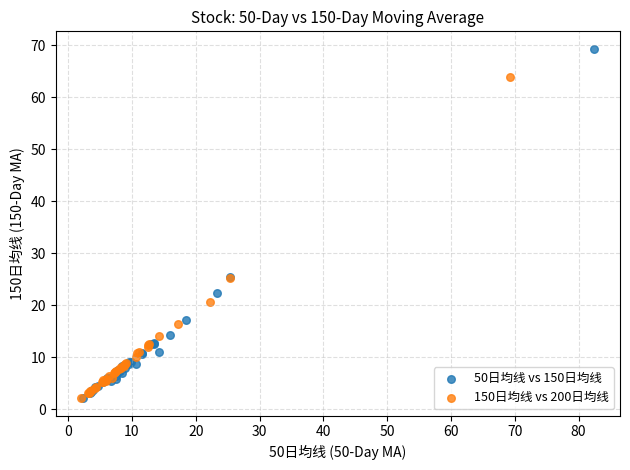

Which series has the largest Y range (max minus min)?

50日均线 vs 150日均线